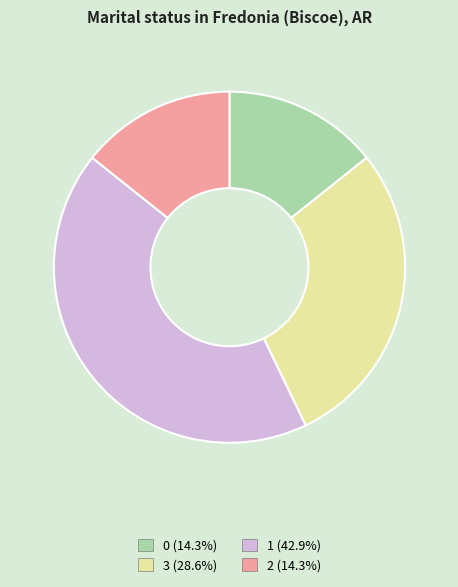

What is the ratio of the value at 1 to the value at 0?

3.0